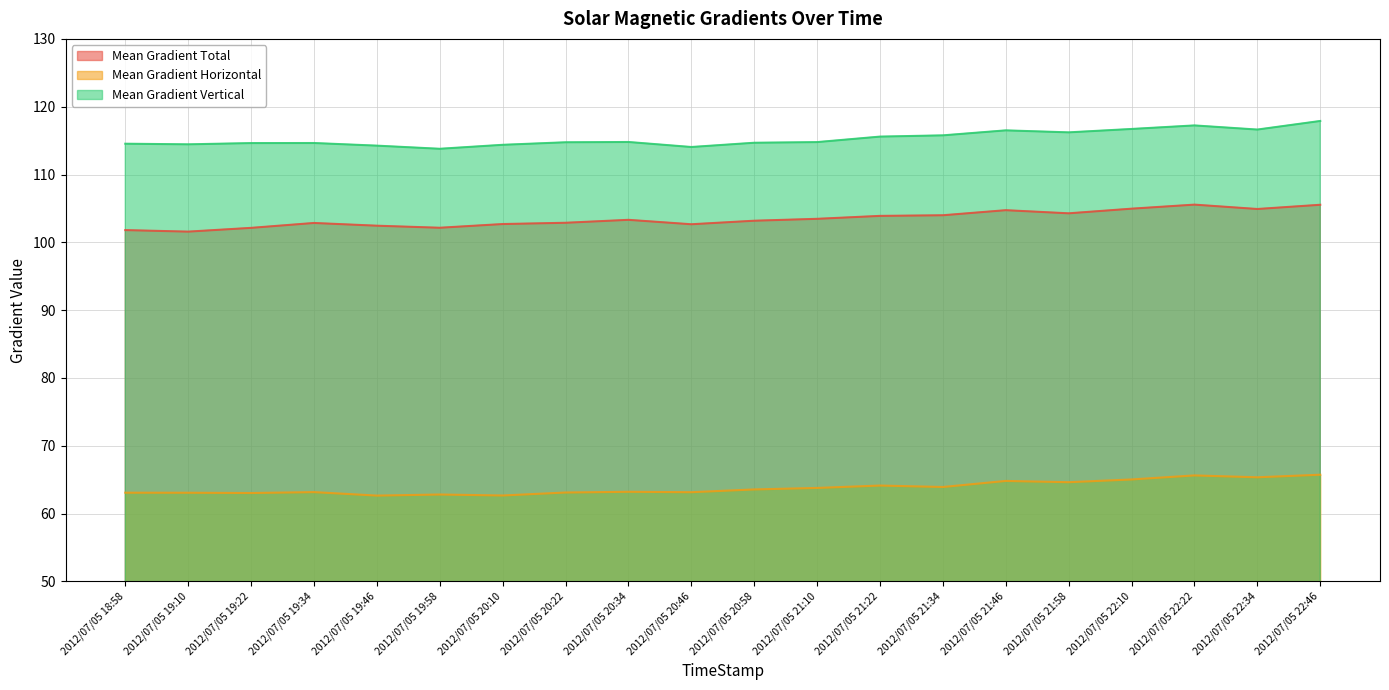

Which series has the largest total across all categories?

Mean Gradient Vertical